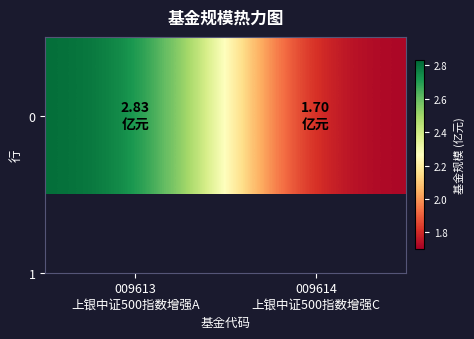

How many values are between 1 and 2?

1